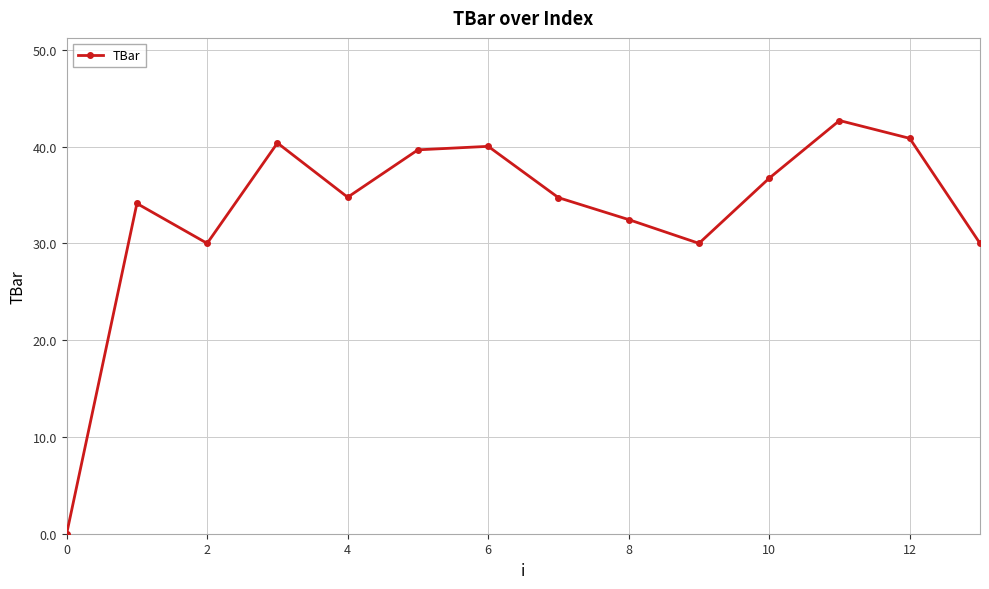

How many lines are shown in the chart?

1